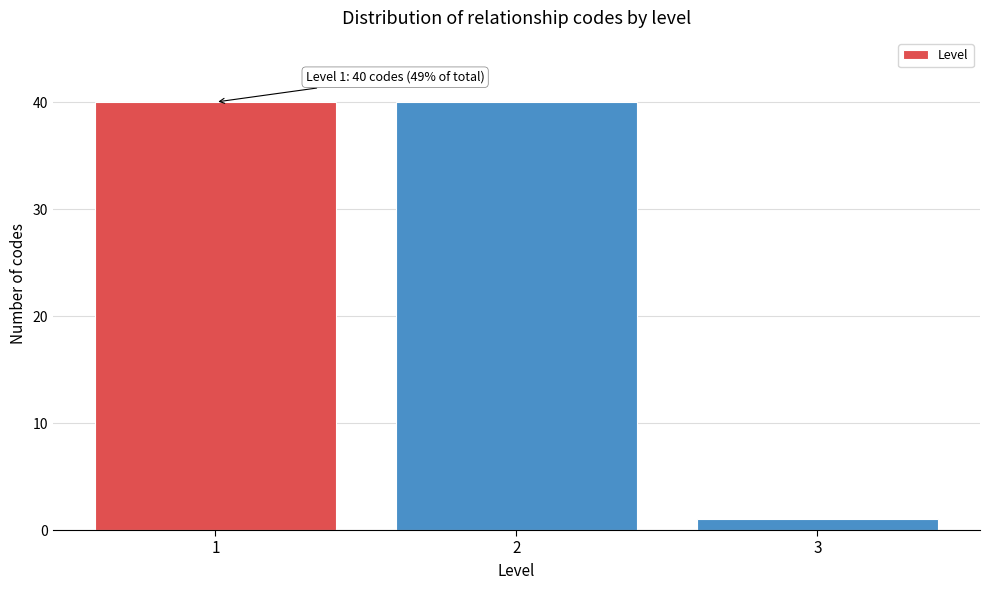

Reading right to left, transcribe all the data shown in this chart.

3=1	2=40	1=40